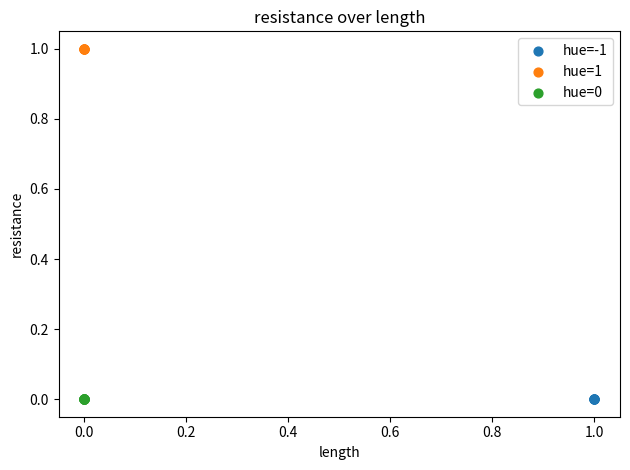

Which series reaches the maximum Y coordinate?

hue=1